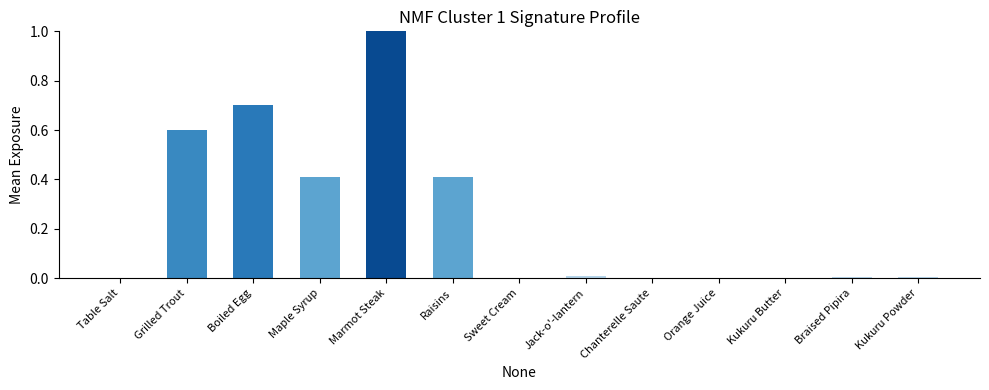

True or false: the data shows 1.0 at Marmot Steak.

True